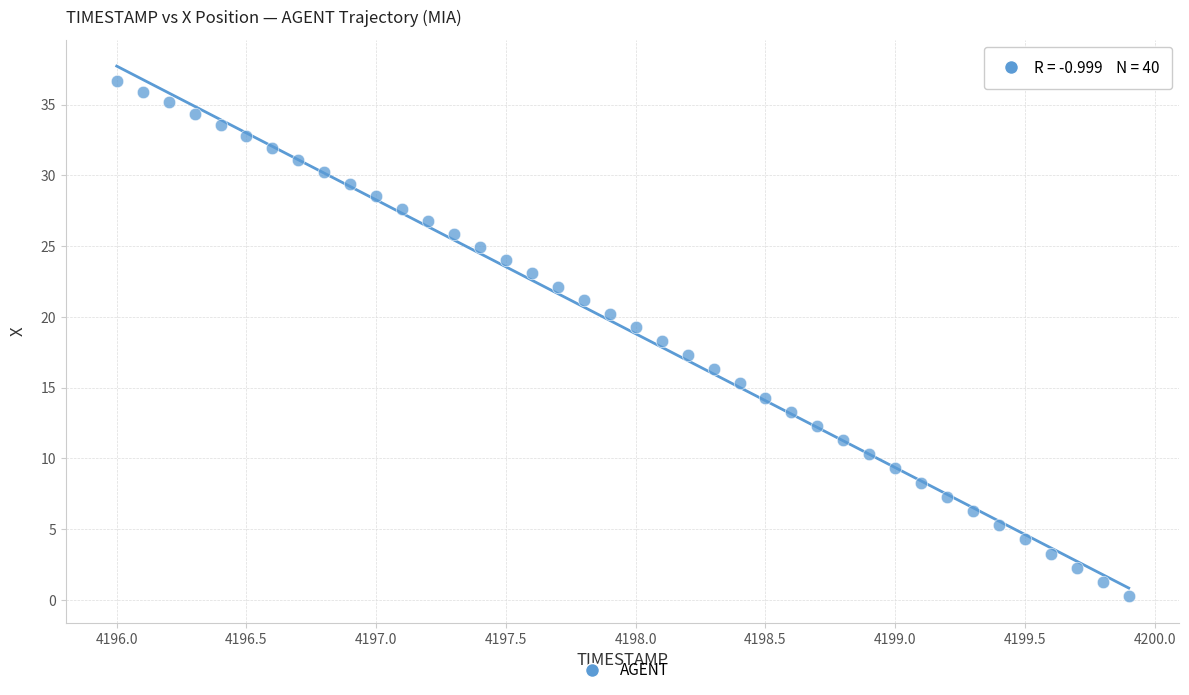

What is the range of Y values (max minus min)?

36.4